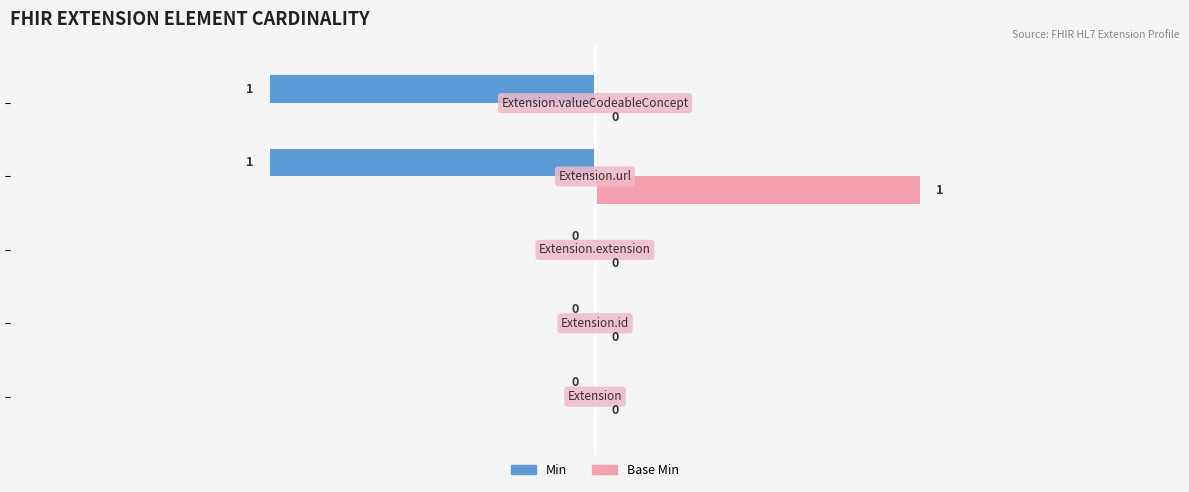

How many Min values are between -1 and 0?

5